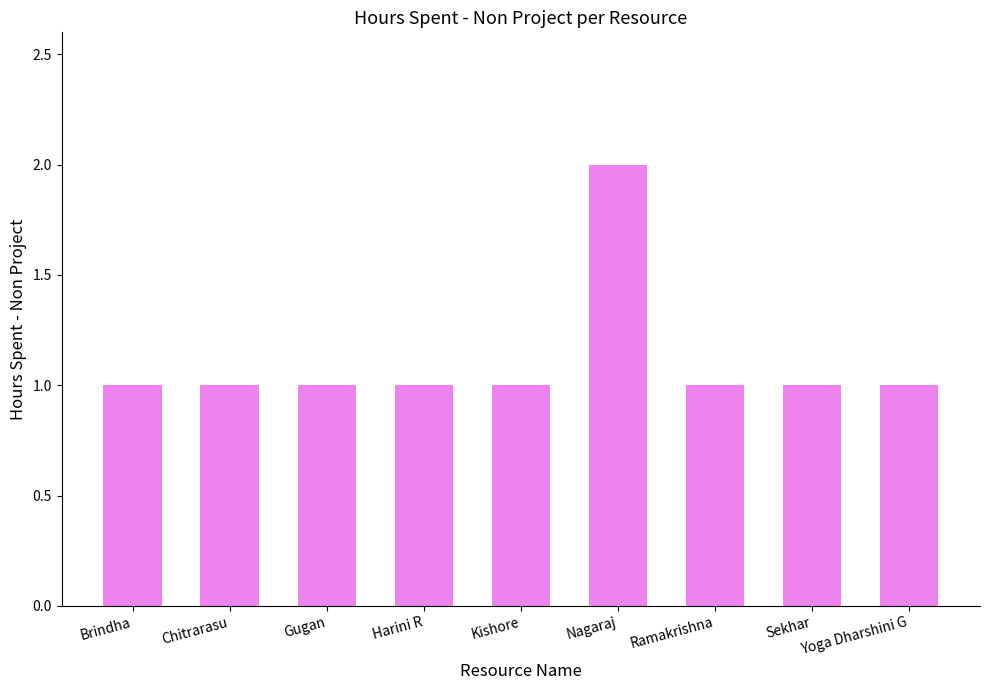

Approximately how many times larger is the value at Chitrarasu compared to Kishore?

1.0